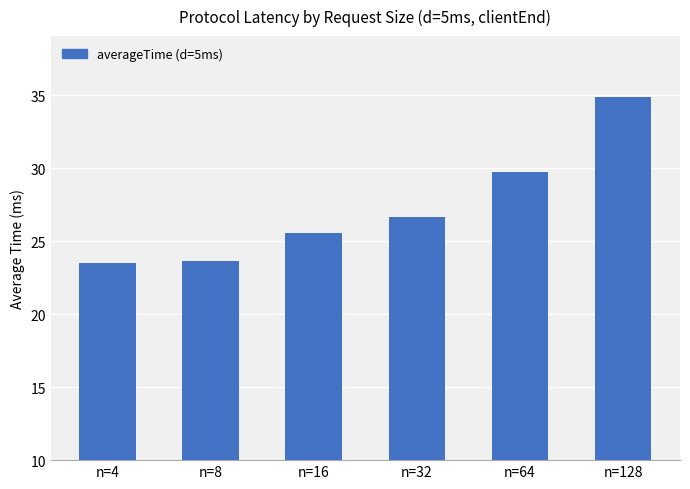

What is the smallest value displayed?

23.5